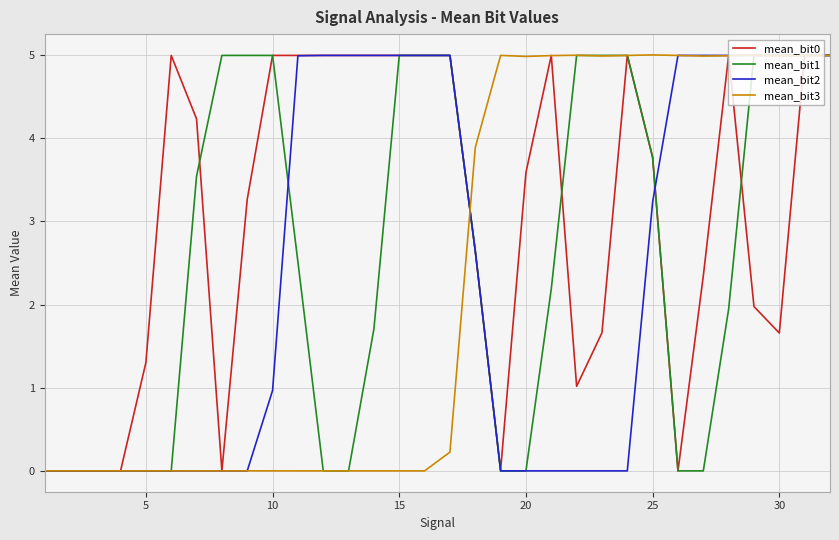

At how many categories does at least one series exceed 1?

28